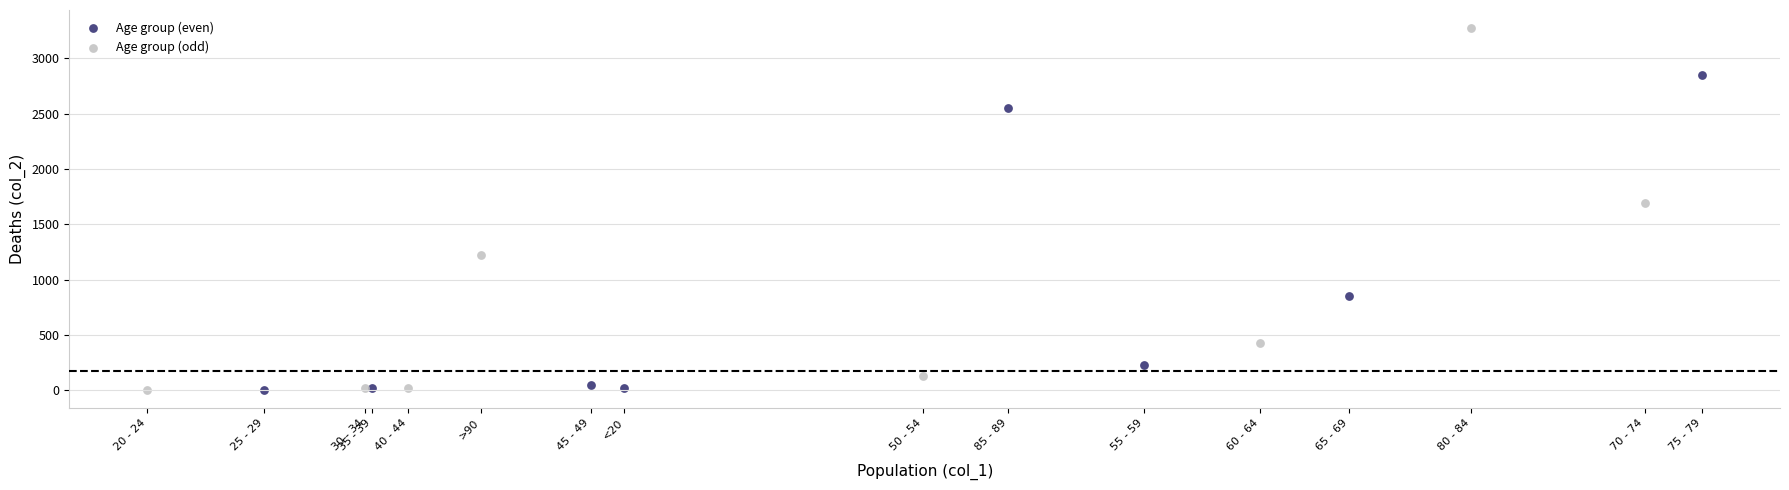

Which series has the widest spread of Y values?

Age group (odd)